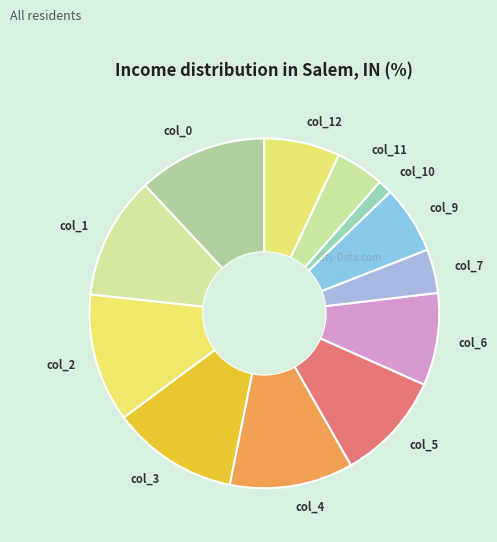

How many segments does this pie chart have?

12